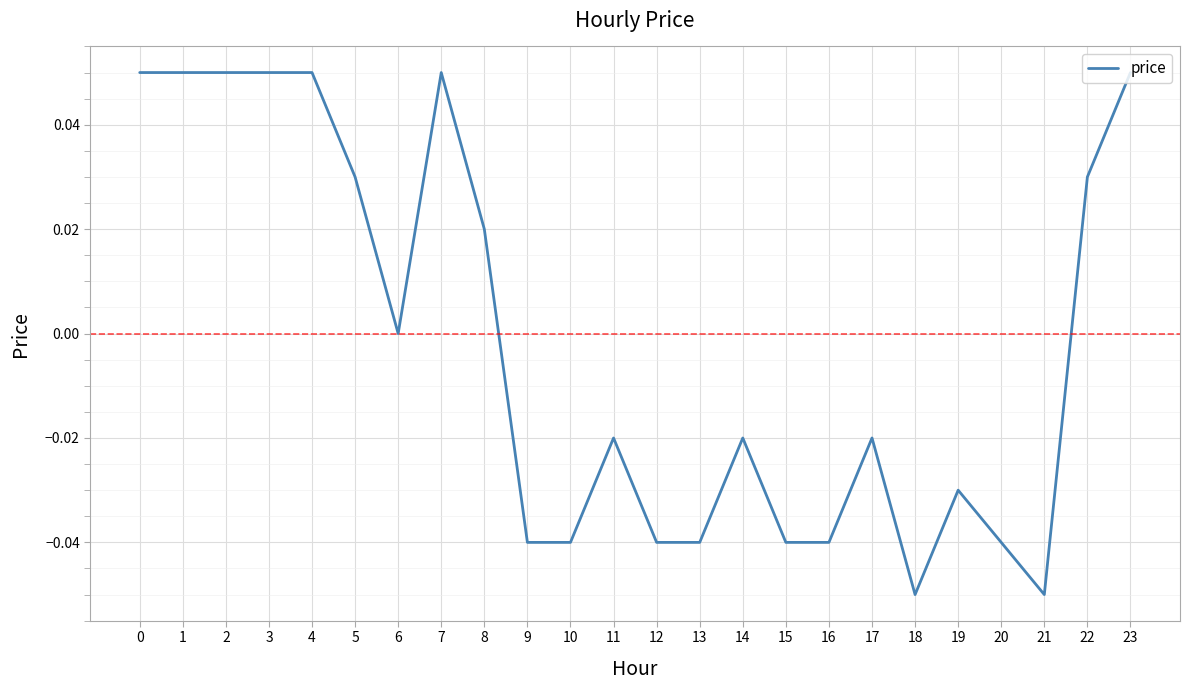

Which has a higher value, 19 or 16?

19